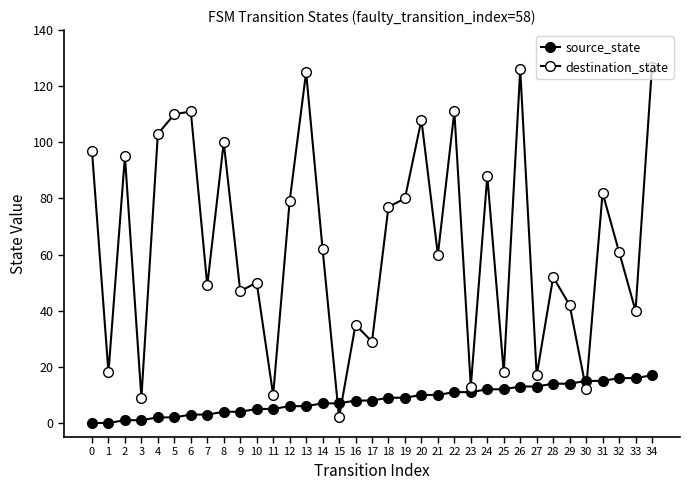

Reading left to right, list all the values displayed in this chart.

source_state: 0	0	1	1	2	2	3	3	4	4	5	5	6	6	7	7	8	8	9	9	10	10	11	11	12	12	13	13	14	14	15	15	16	16	17
destination_state: 97	18	95	9	103	110	111	49	100	47	50	10	79	125	62	2	35	29	77	80	108	60	111	13	88	18	126	17	52	42	12	82	61	40	127